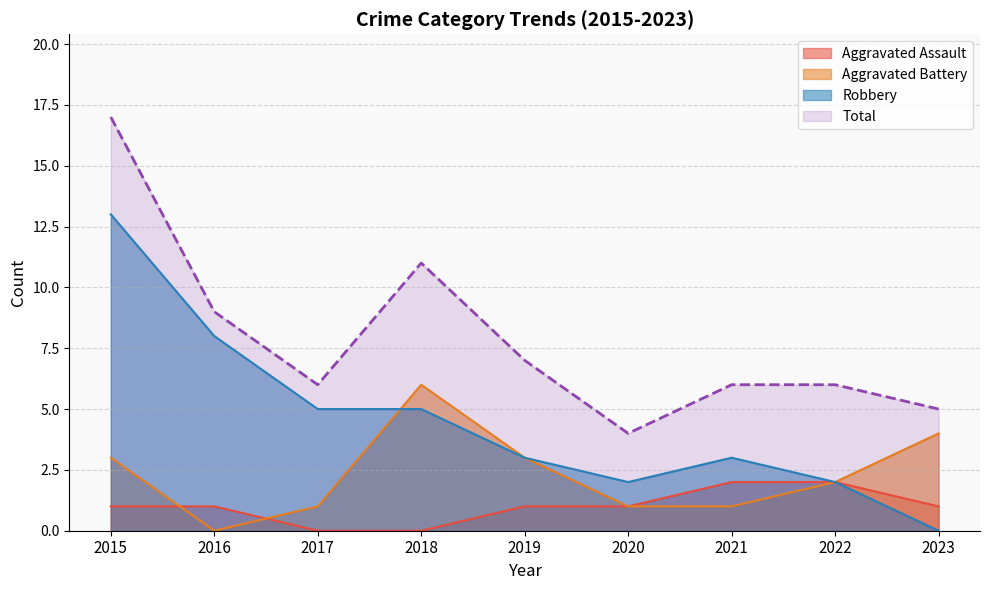

At which label does Total first exceed 6?

2015